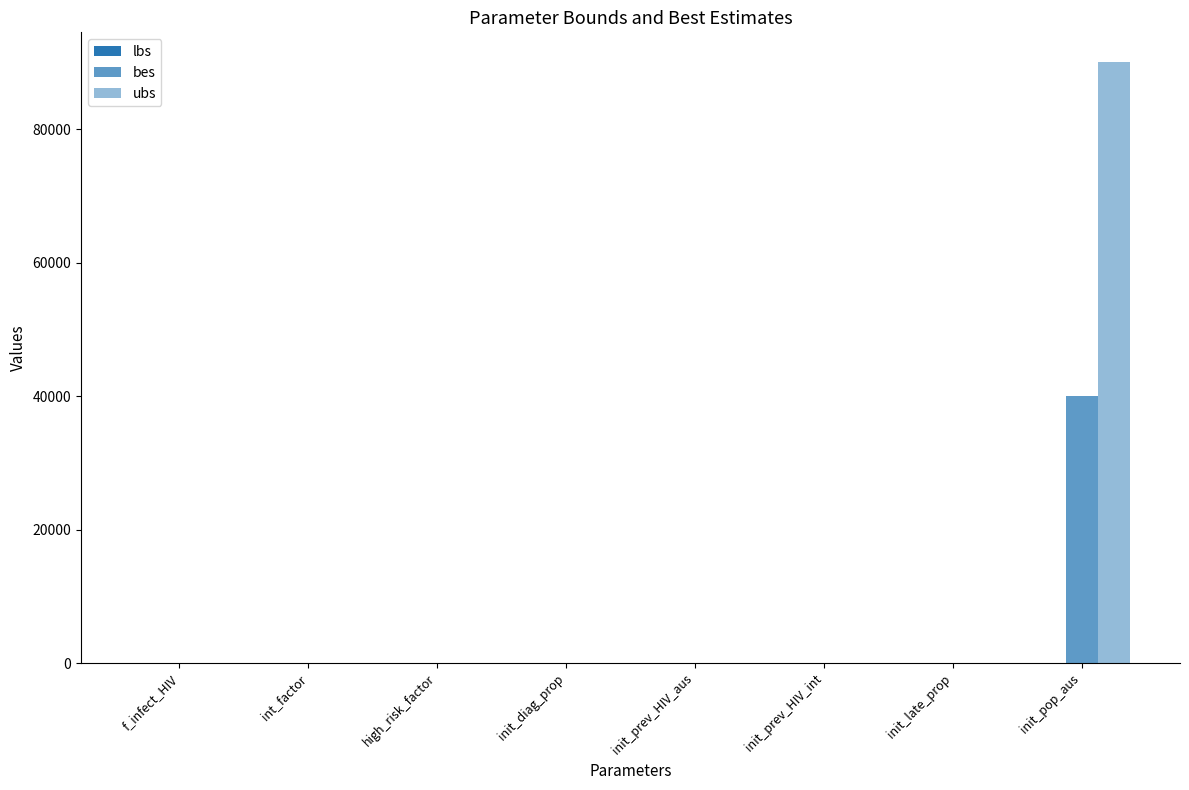

The bes series shows 0.0 at f_infect_HIV. True or false?

False